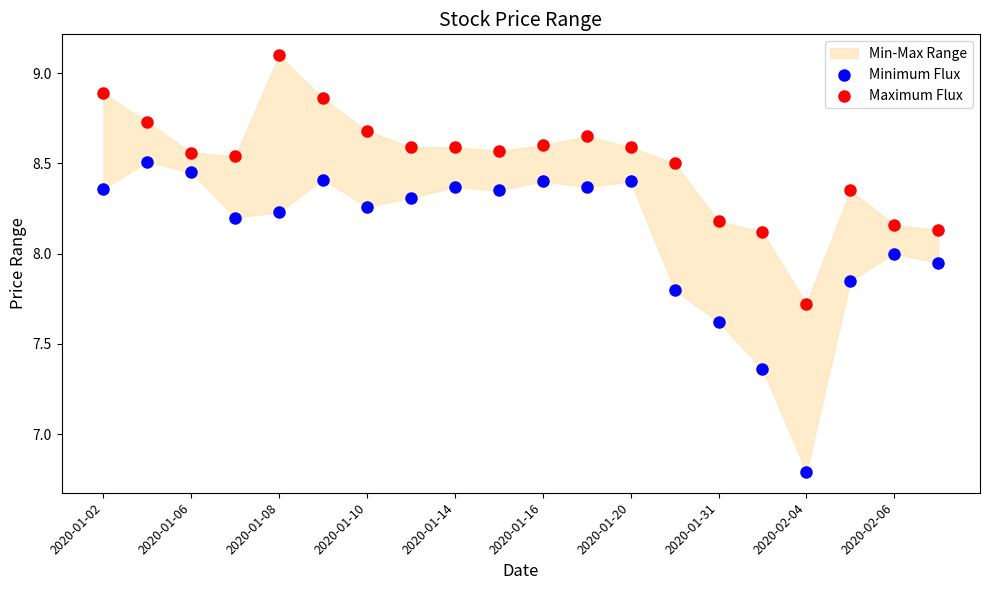

Which series reaches the maximum Y coordinate?

Maximum Flux